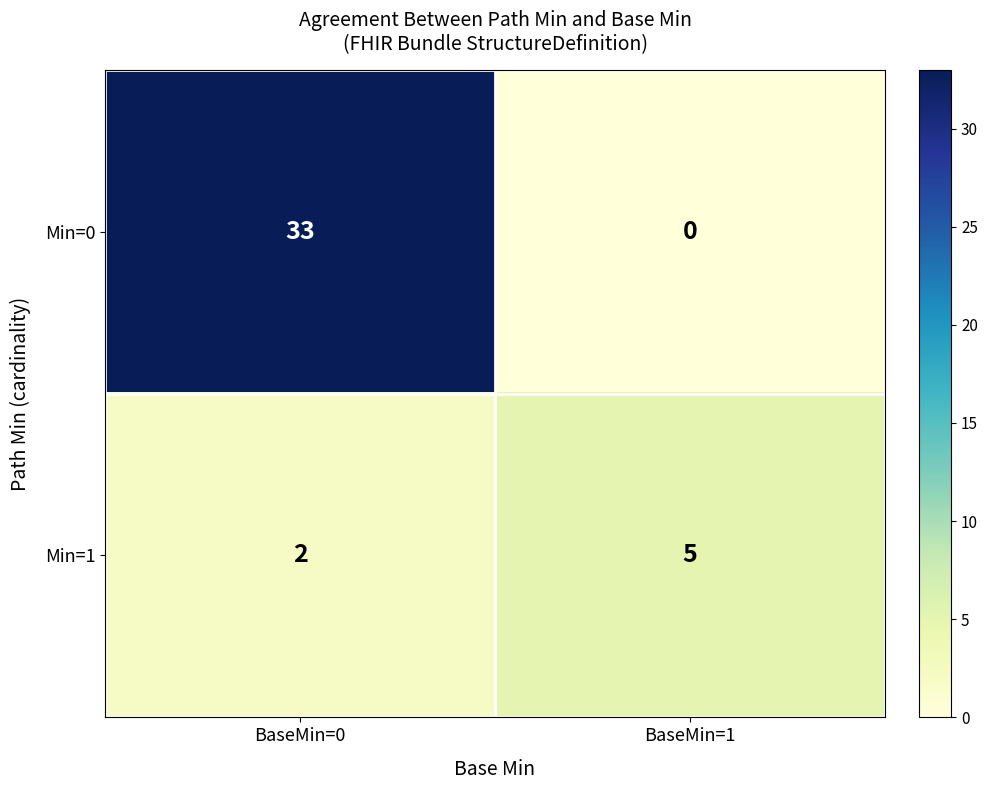

List the series in order of their peak value, highest first.

Min=0, Min=1